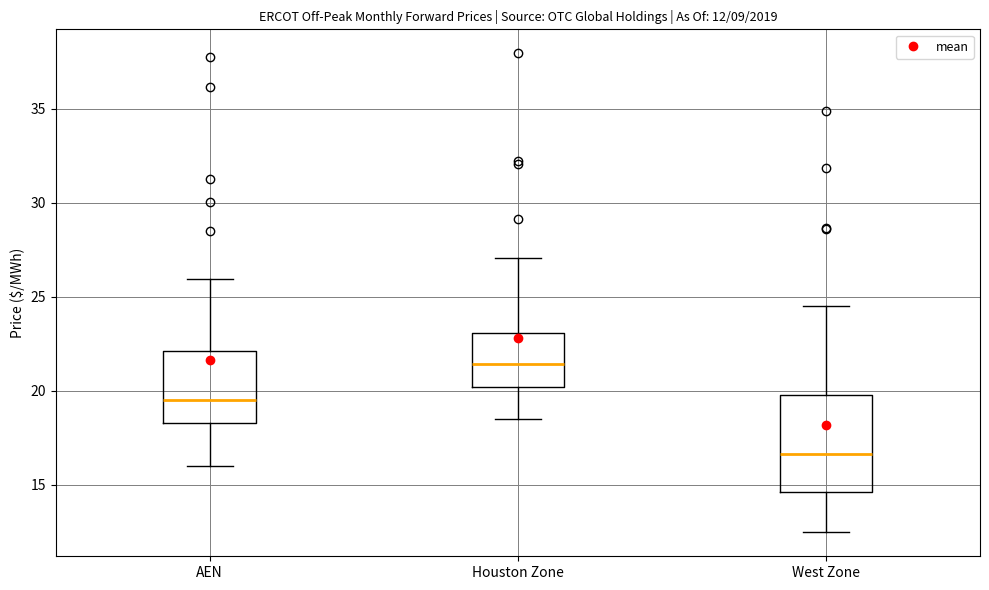

Which box has the highest median line?

Houston Zone